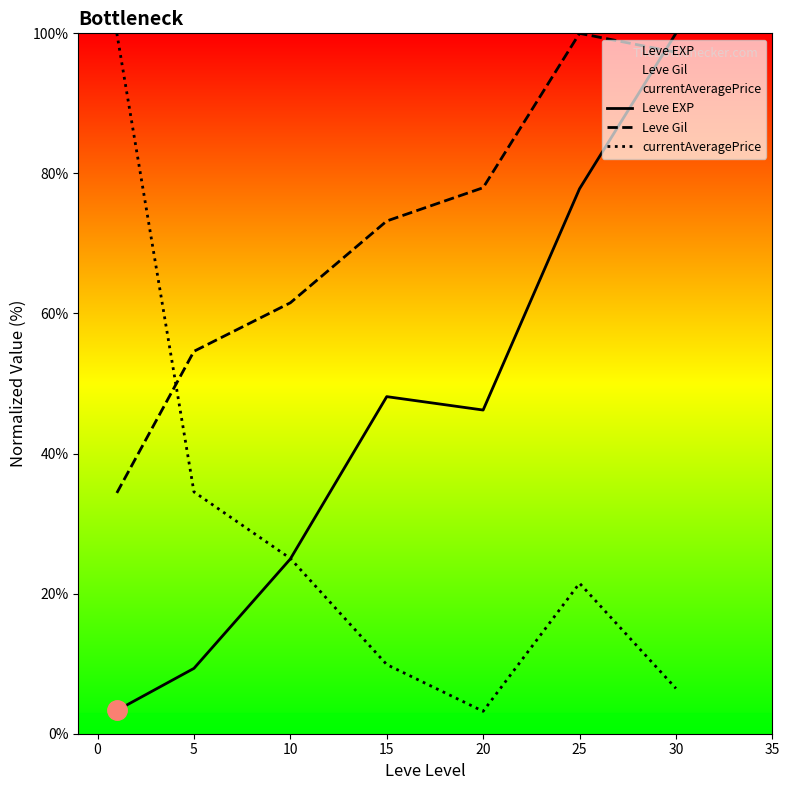

Which series has the largest total across all categories?

Leve Gil